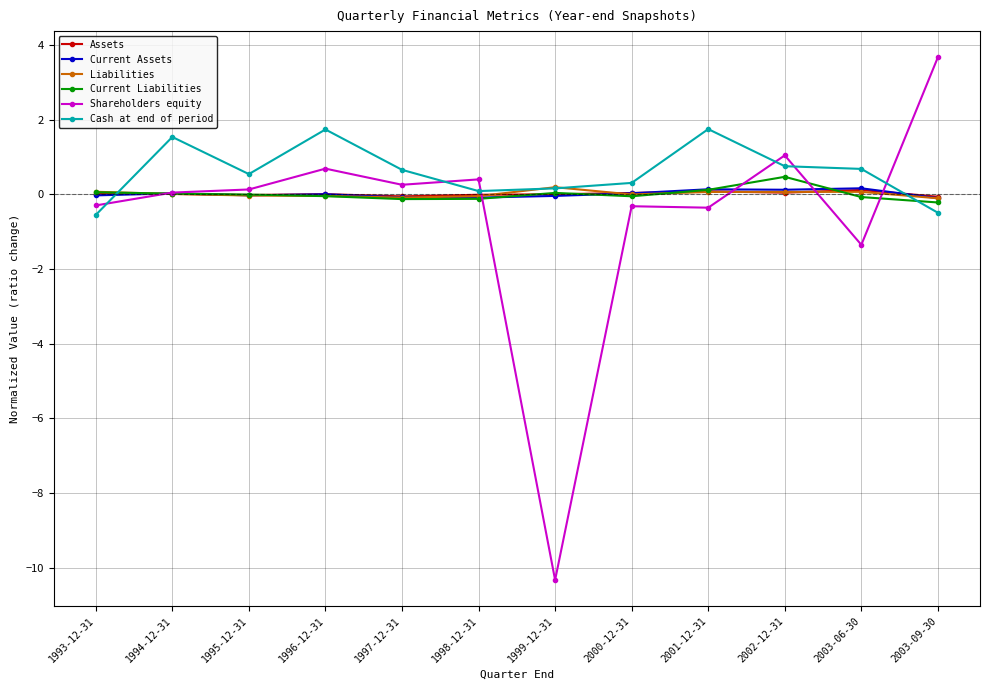

Where is the first local minimum for Cash at end of period?

1995-12-31